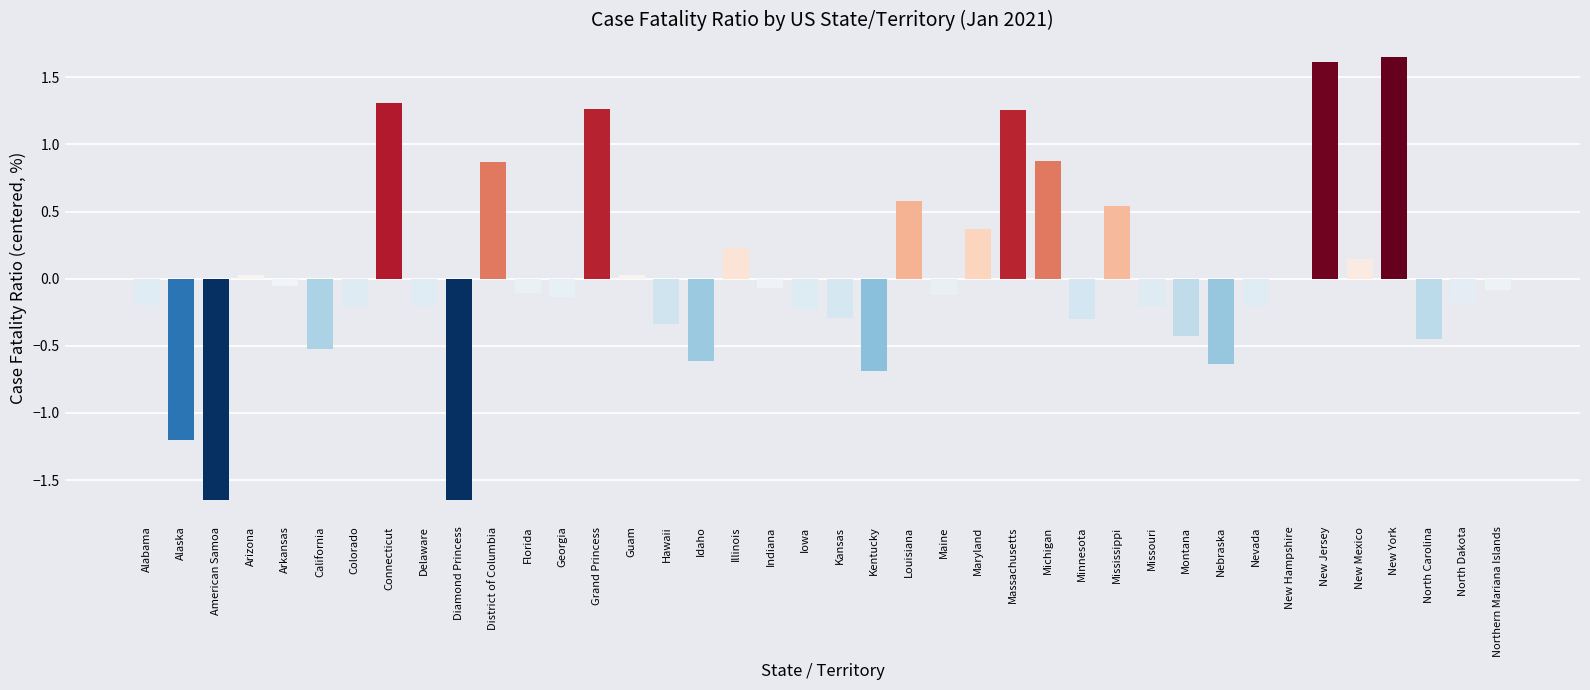

What is the sum of the values at North Carolina and Diamond Princess?

-2.1